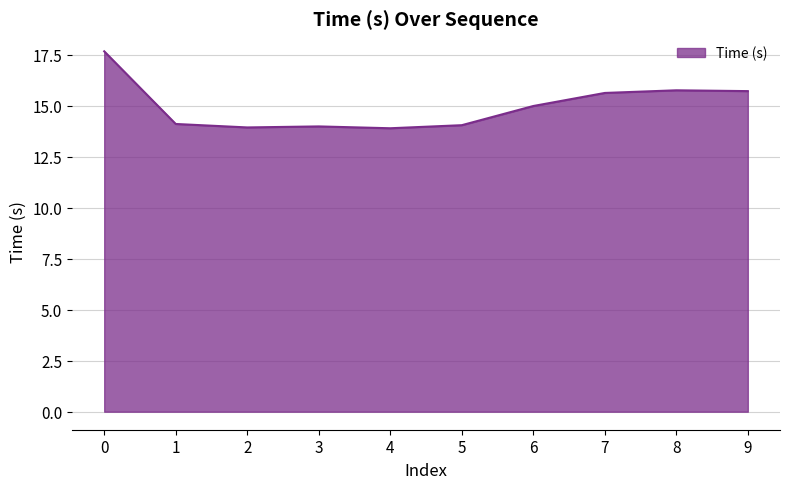

What is the ratio of the value at 4 to the value at 2?

1.0